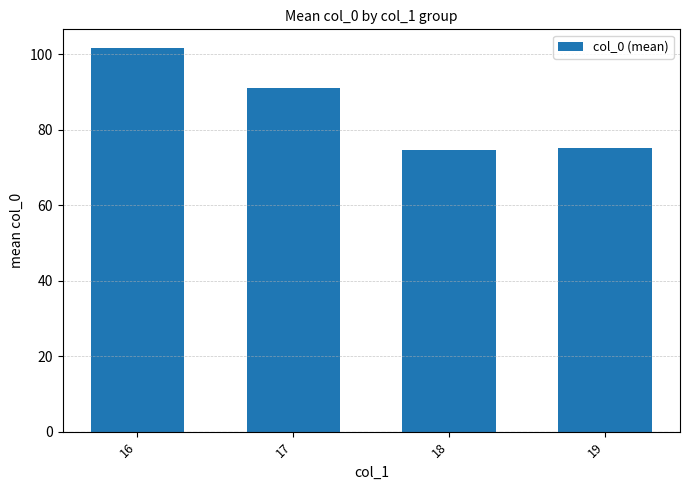

Which label corresponds to the largest value in the chart?

16